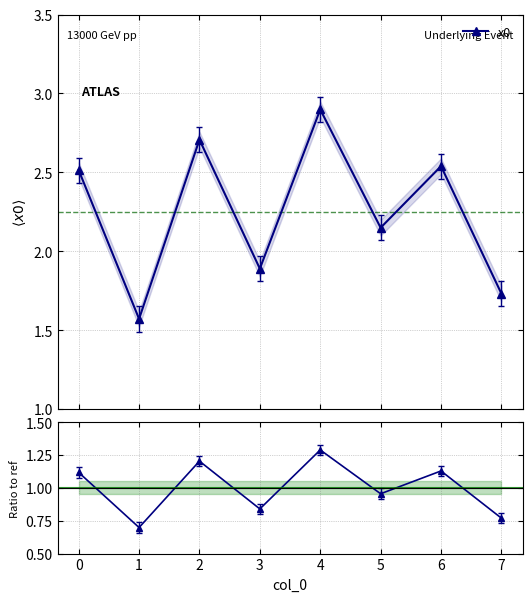

Rank the series by their average value, from lowest to highest.

x0 / mean, x0